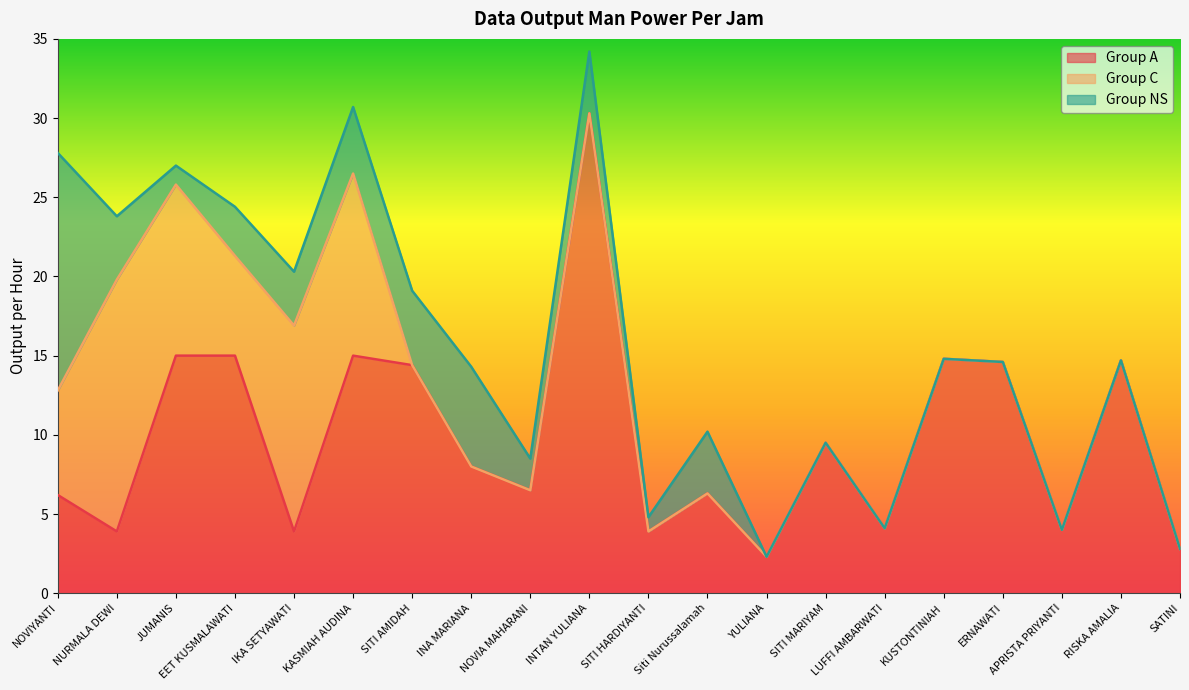

What is the label of the 6th point from the right?

LUFFI AMBARWATI